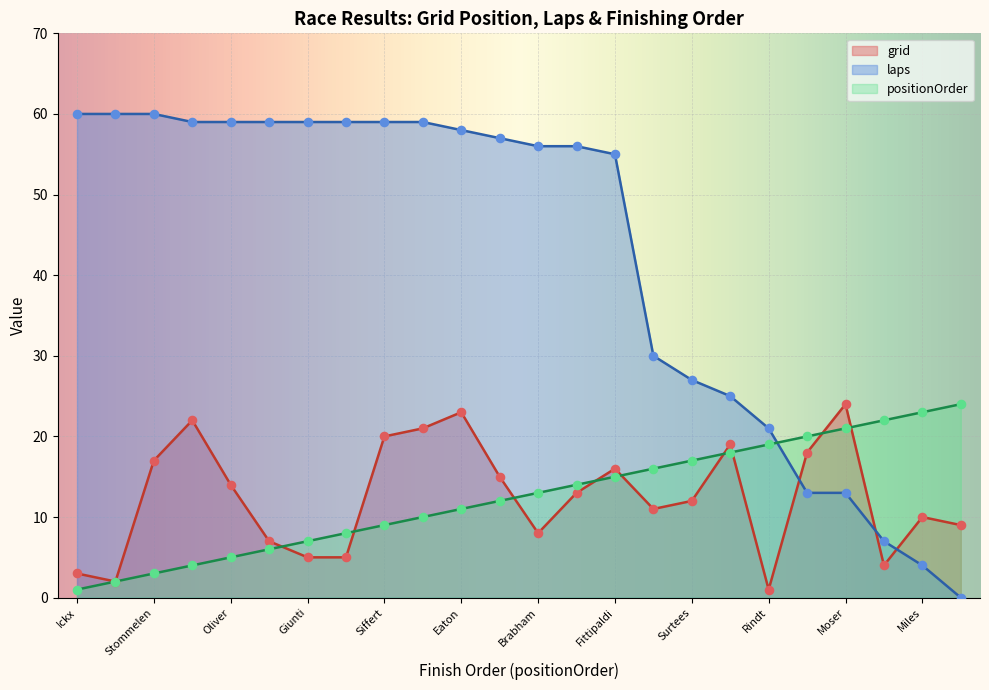

What are all the series names shown in the legend?

grid, laps, positionOrder